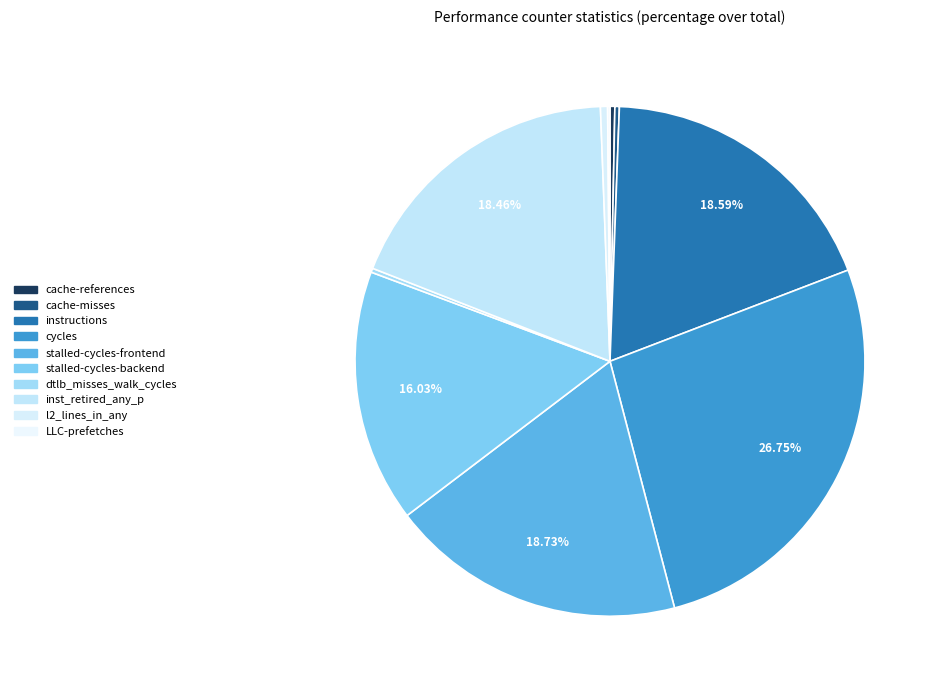

To the nearest percent, what is the combined percentage of stalled-cycles-backend and LLC-prefetches?

16%